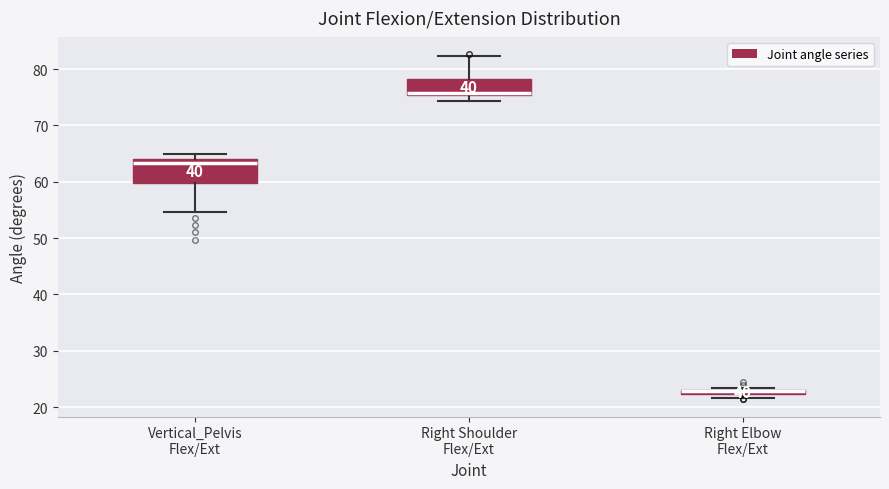

Where is the upper edge of the box for Vertical_Pelvis Flex/Ext on the y-axis? The values are not printed on the chart, so give them approximately, as read against the axis.

64